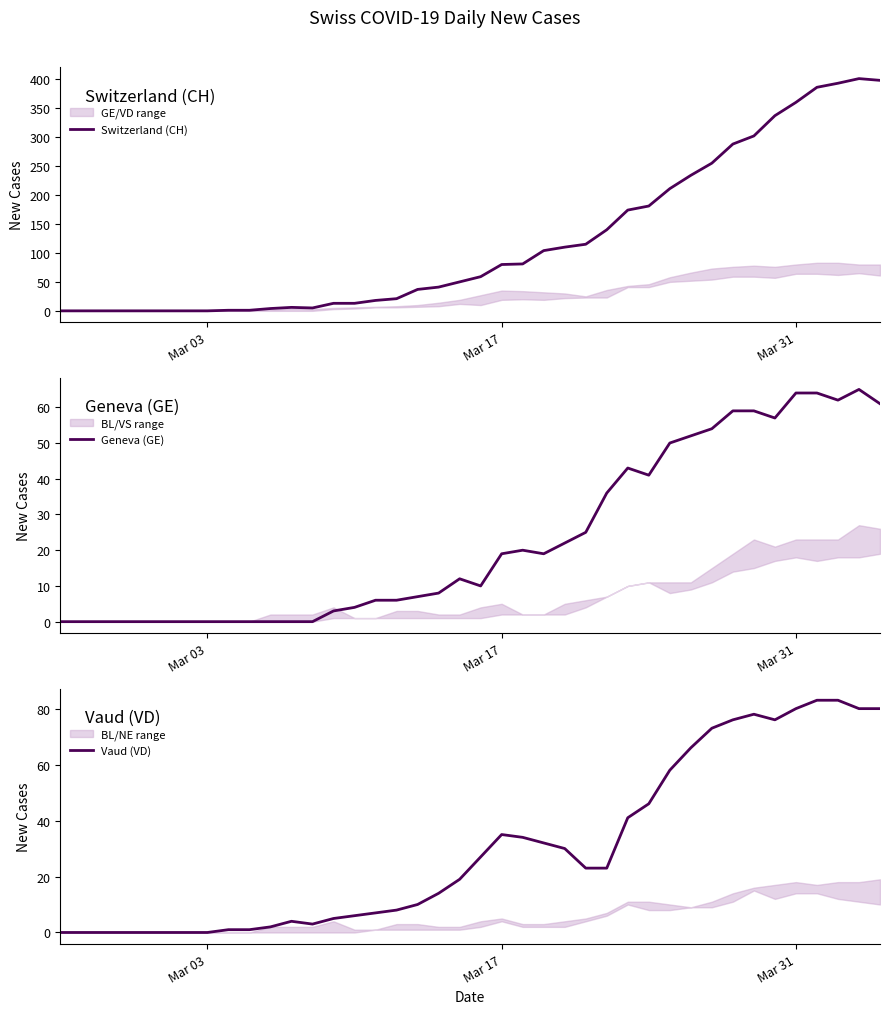

True or false: Vaud (VD) has a value of 65 at 28.

False